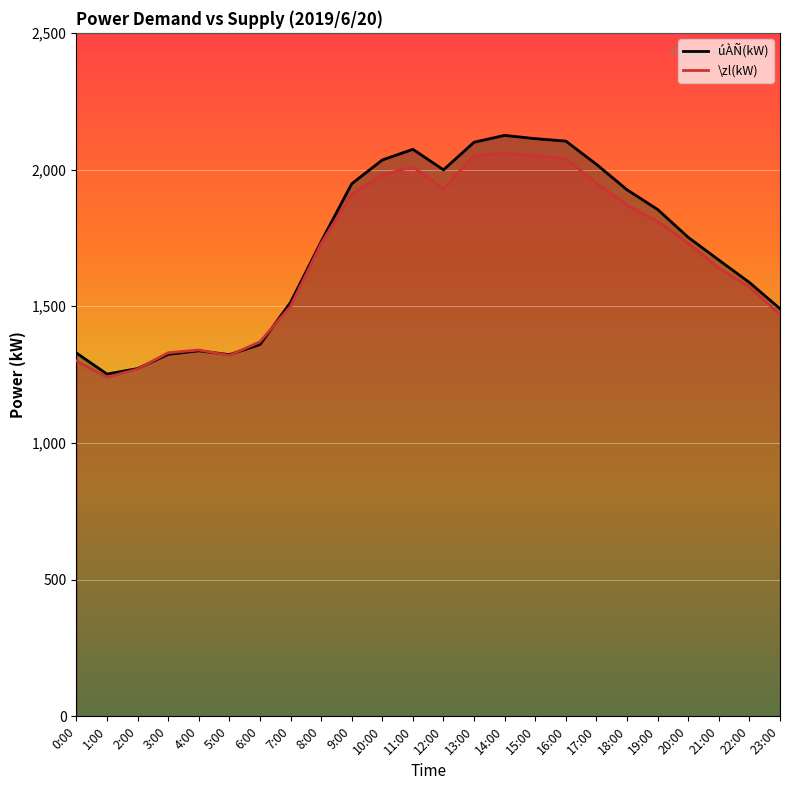

What are all the series names shown in the legend?

úÀÑ(kW), \zl(kW)